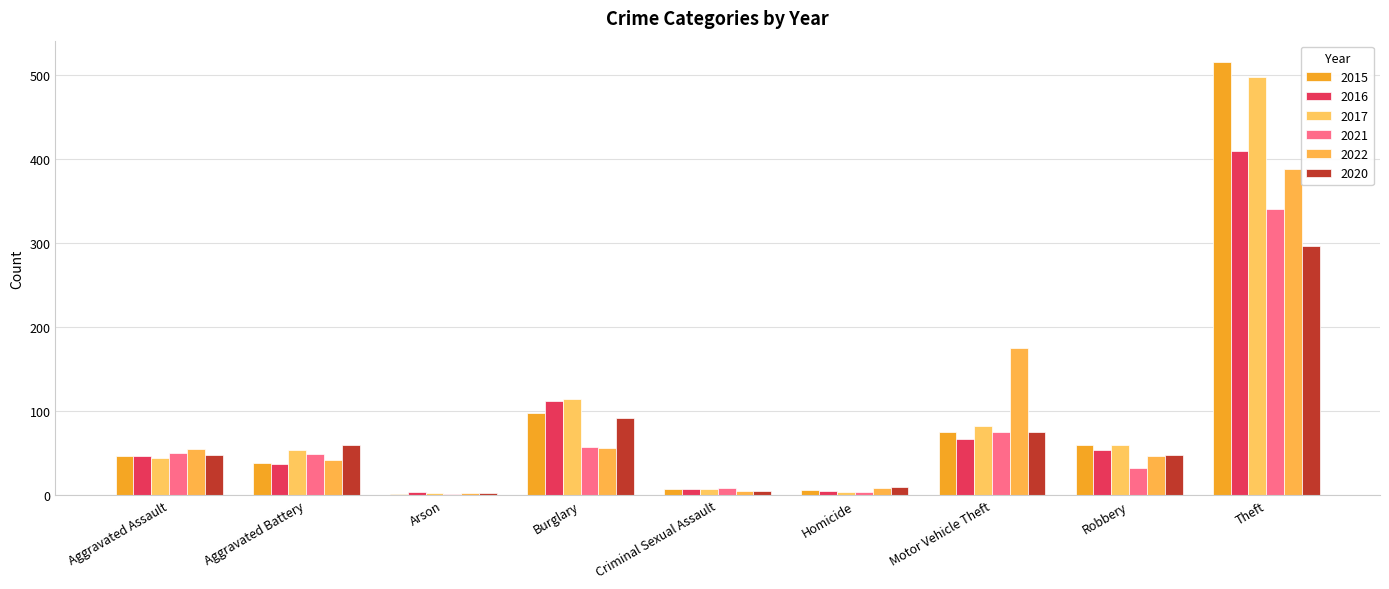

Is it true that 2017 equals 1 at Arson?

False